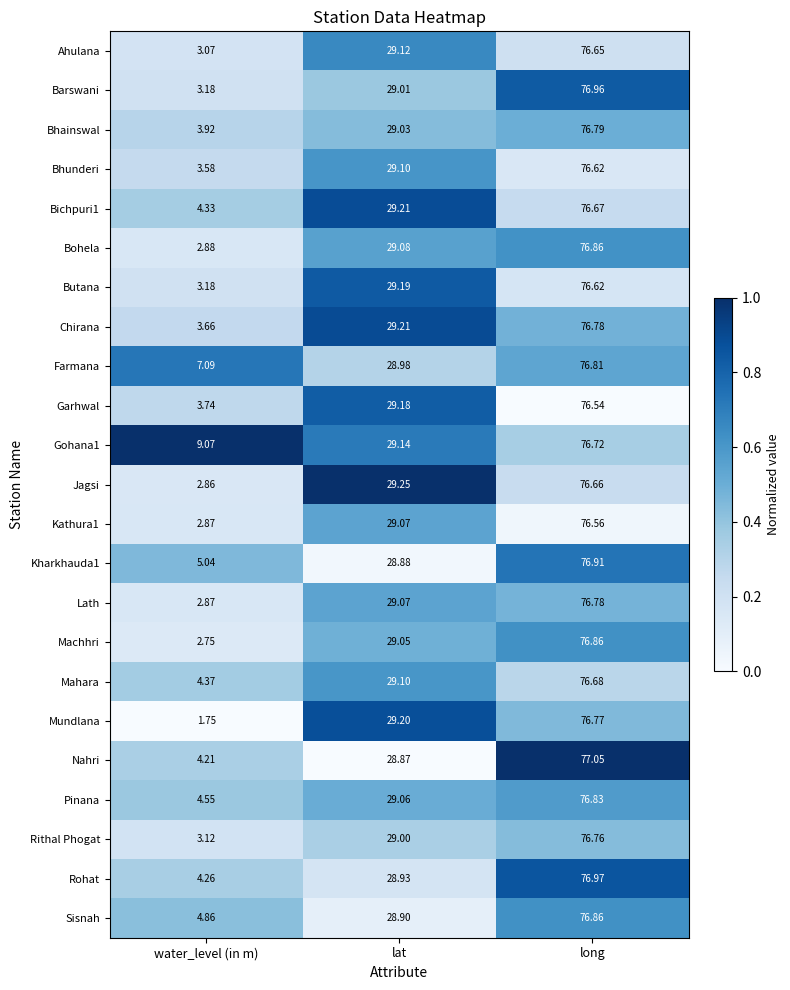

Which category has the lowest value across all series?

water_level (in m)